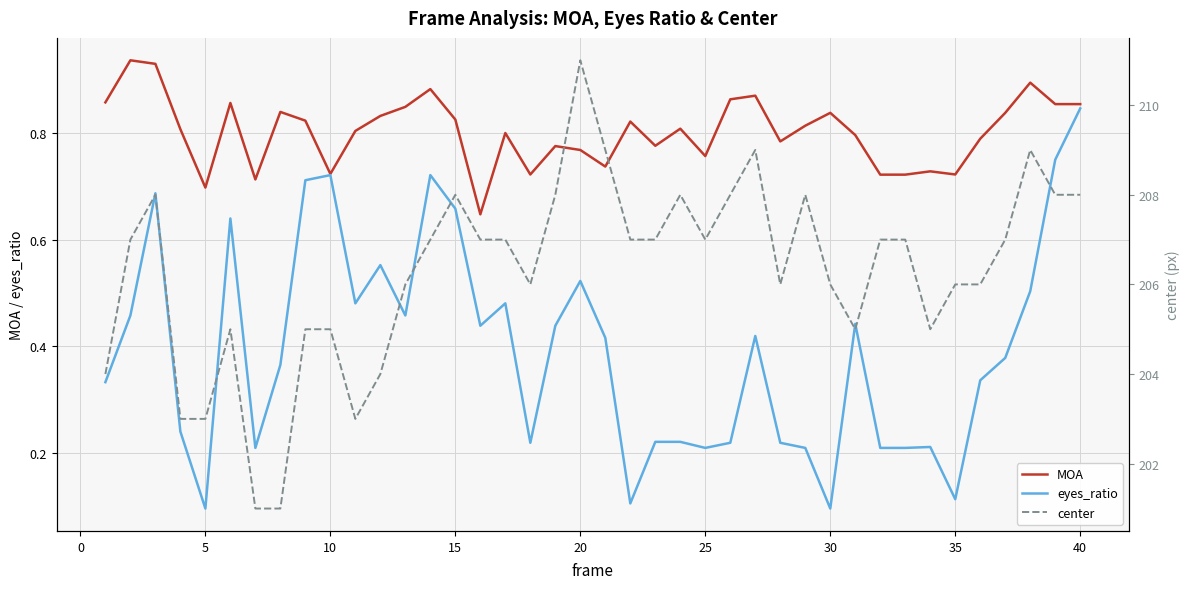

What is the difference between the maximum and second lowest values in the MOA series?

0.2